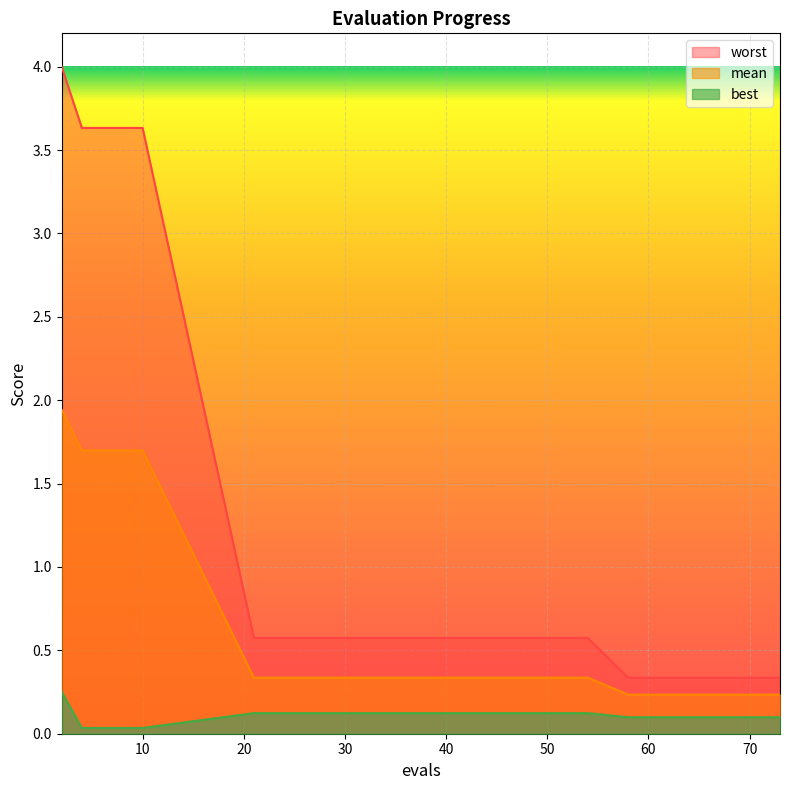

True or false: best has more than 0 points higher than both neighbors.

False